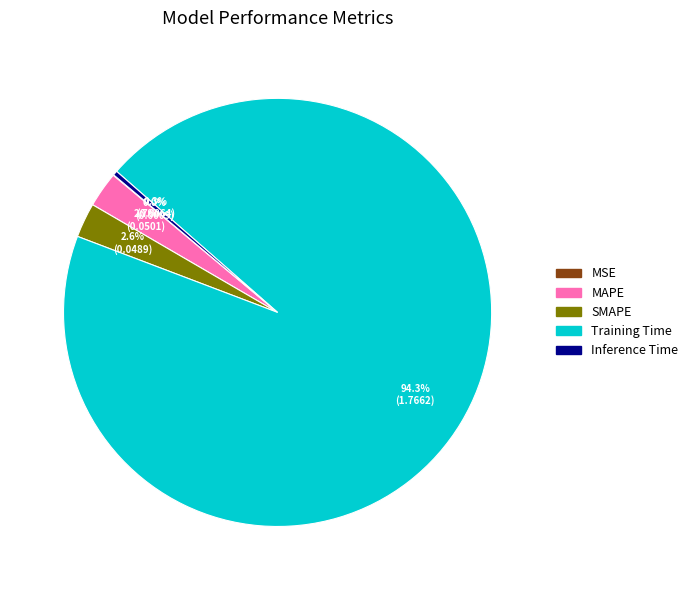

Is it true that MAPE is 15% of the pie?

False